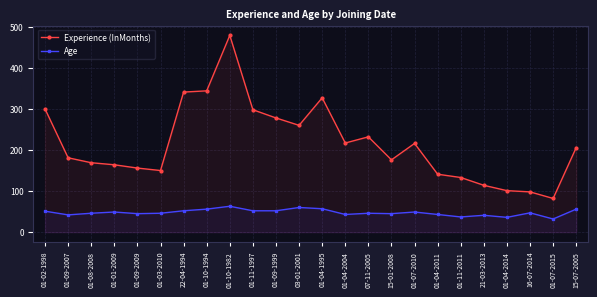

Rank the series by their maximum value, from highest to lowest.

Experience (InMonths), Age